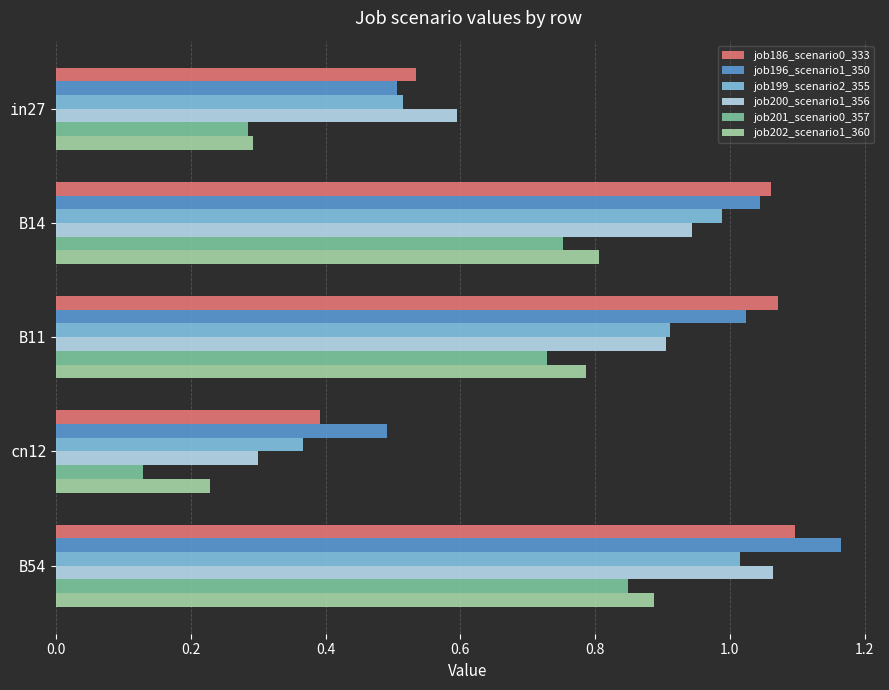

Which series has the widest spread of values?

job200_scenario1_356